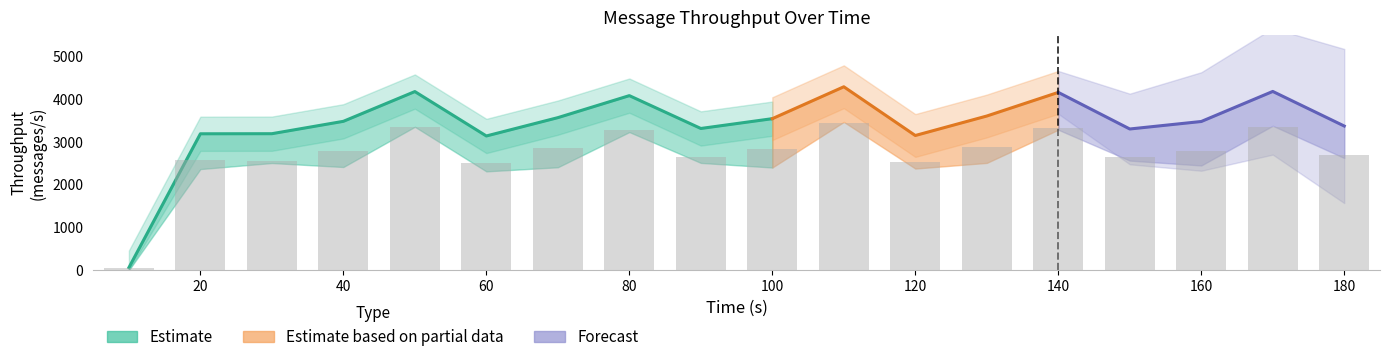

True or false: throughput (messages/s) has a value of 3366.0 at 180.

True